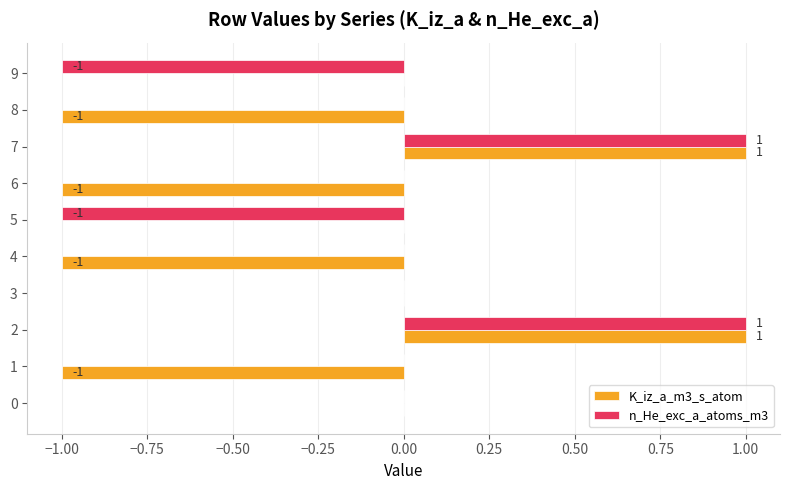

Which series has the largest total across all categories?

n_He_exc_a_atoms_m3